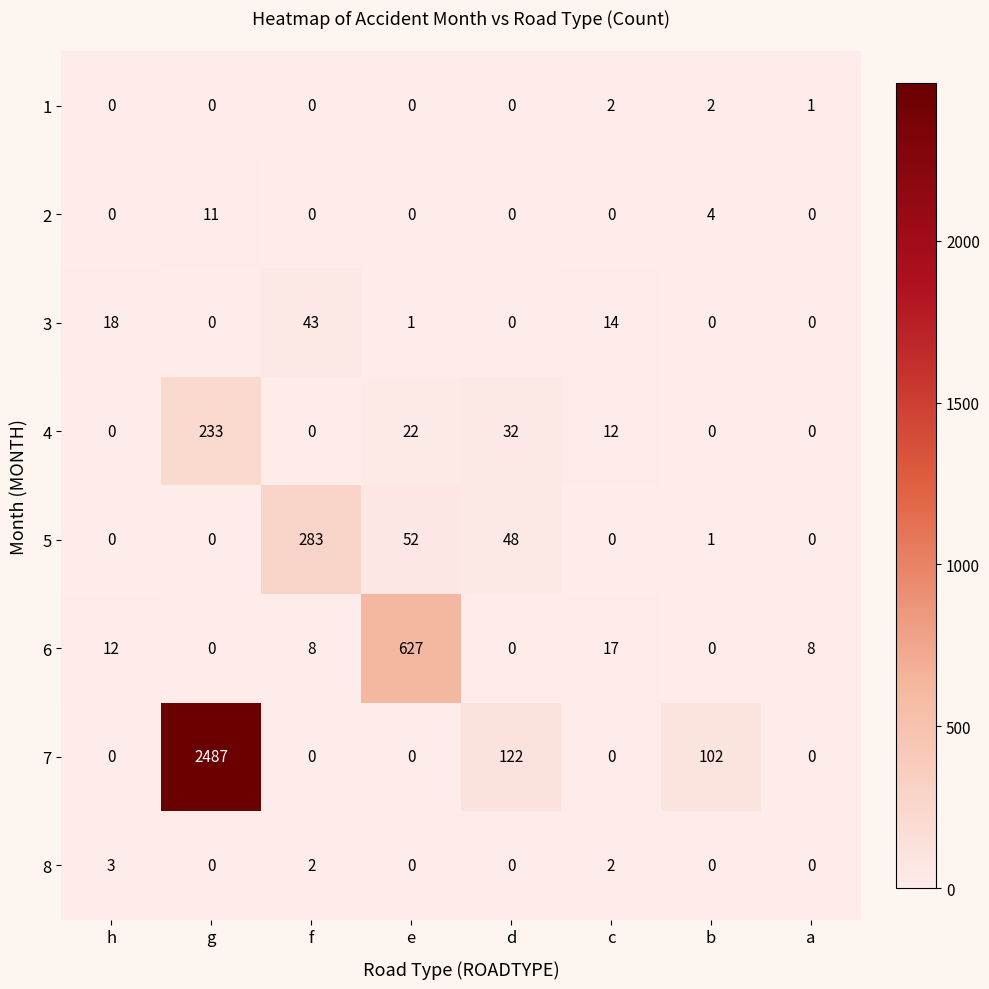

At which label does 6 reach its peak?

e